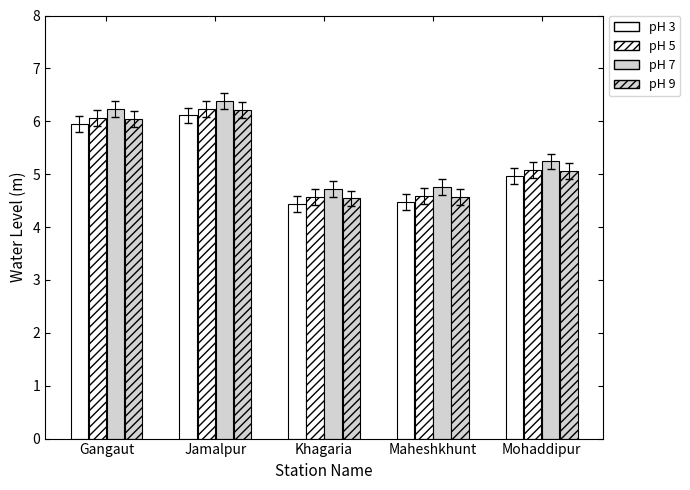

Is the value of pH 5 at Jamalpur greater than the value of pH 7 at Maheshkhunt?

Yes